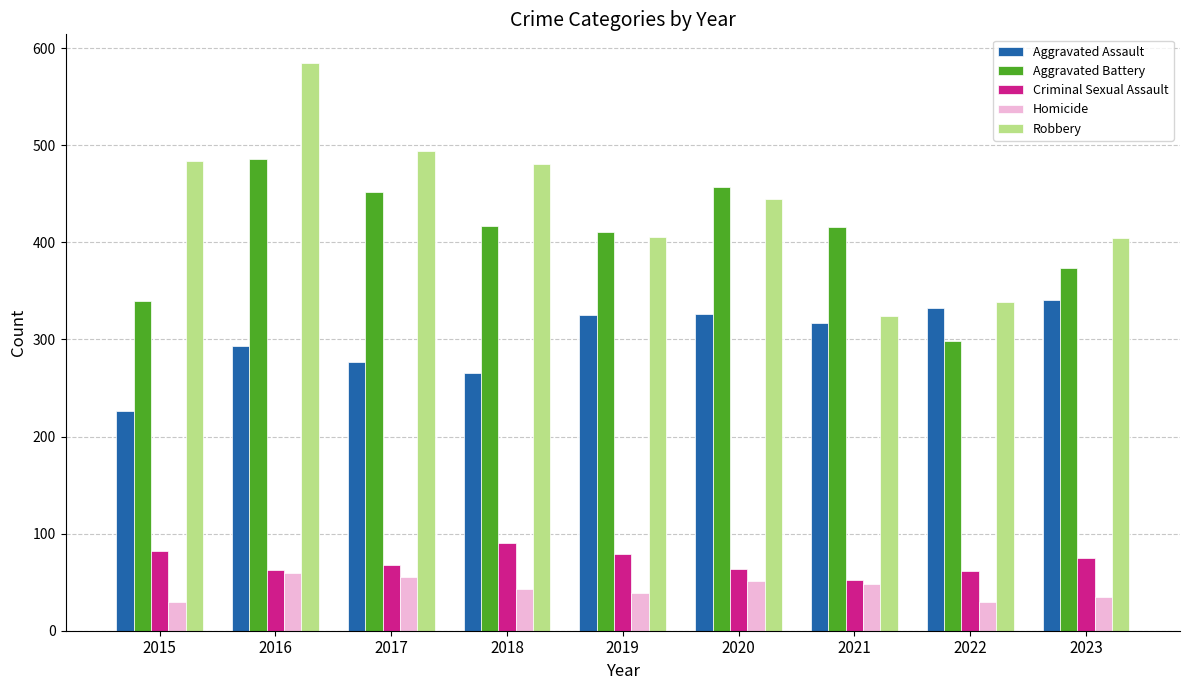

What is the lowest value of the Criminal Sexual Assault series?

52